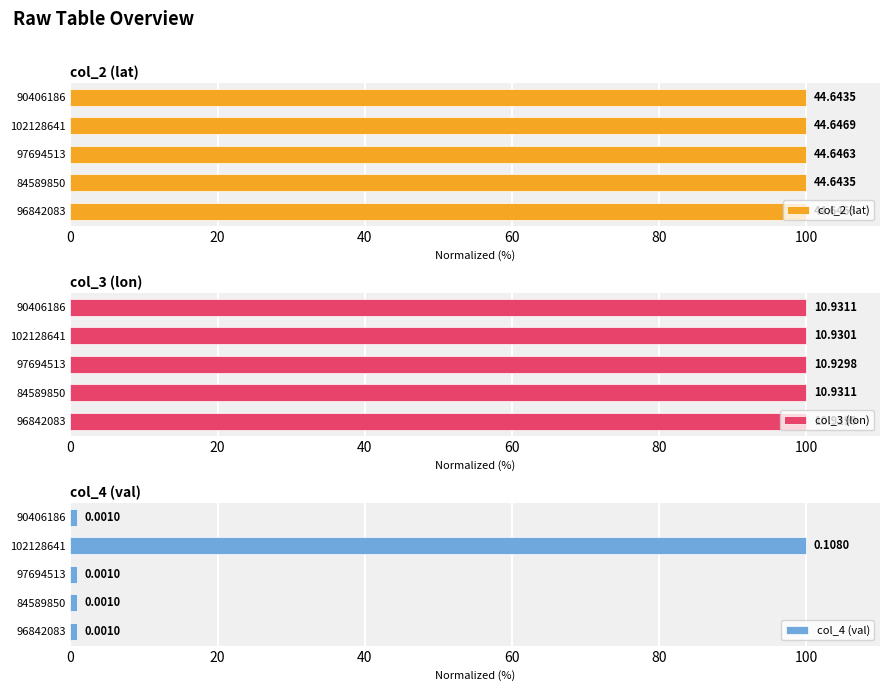

How many groups of bars are there?

5